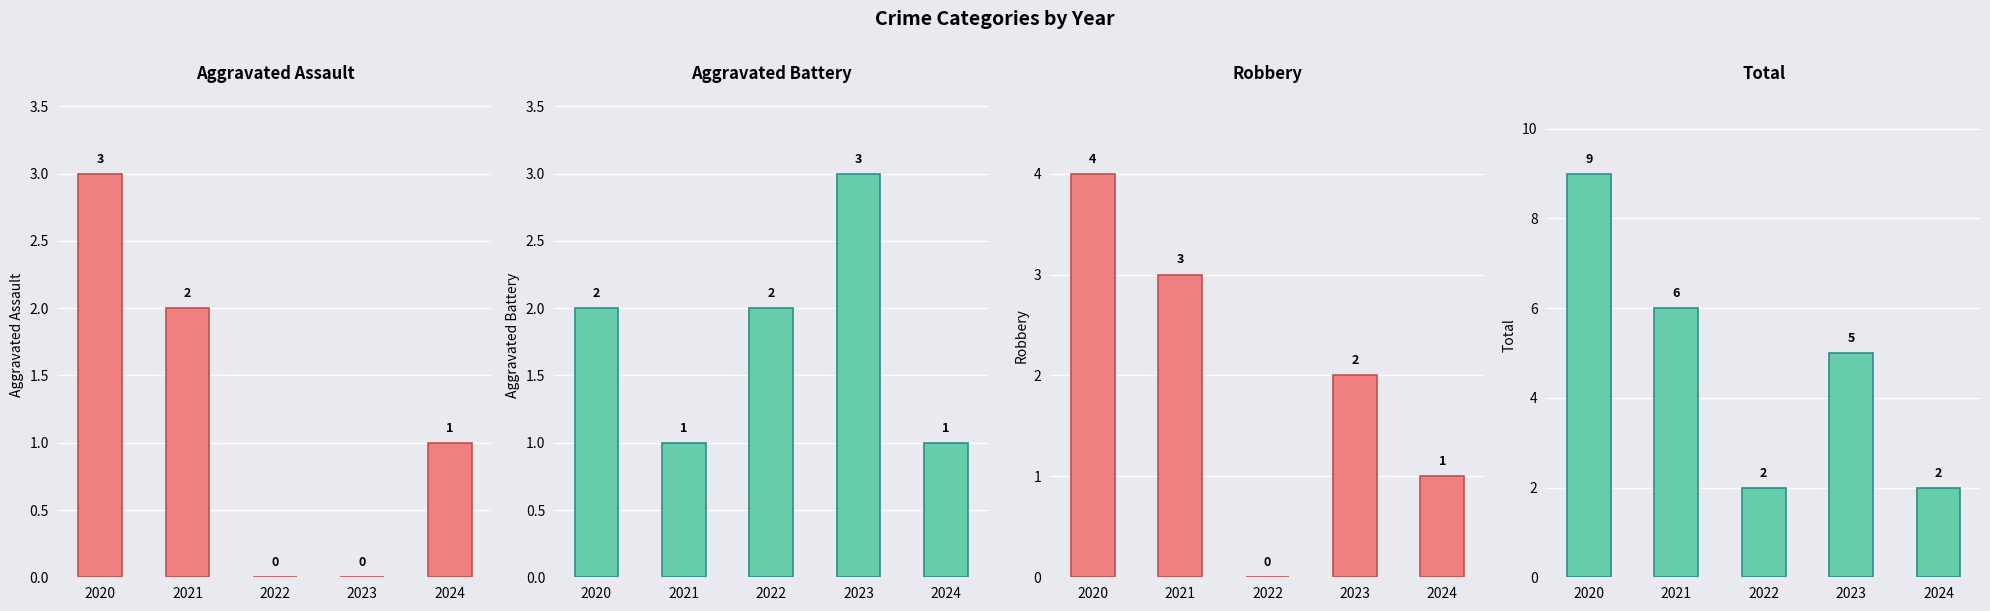

At which category does the chart reach its minimum across all series?

2022